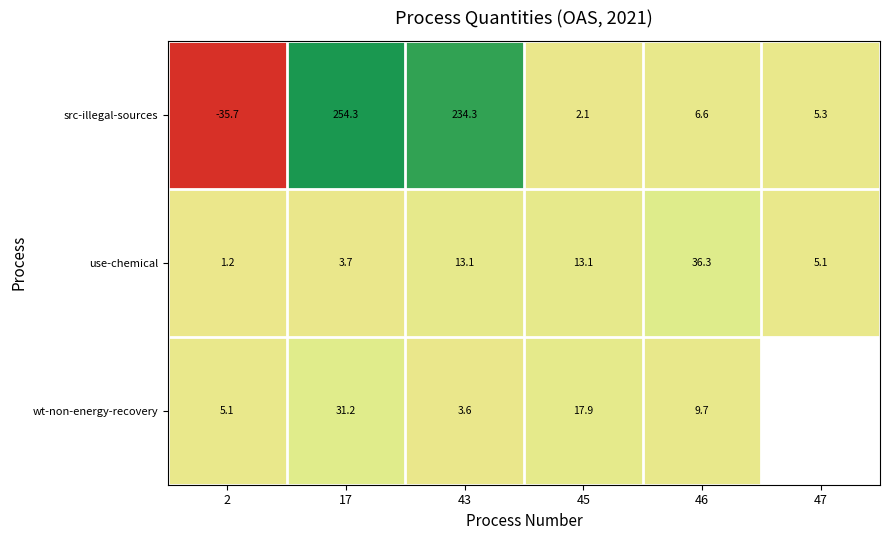

At how many categories does at least one series exceed -11?

6